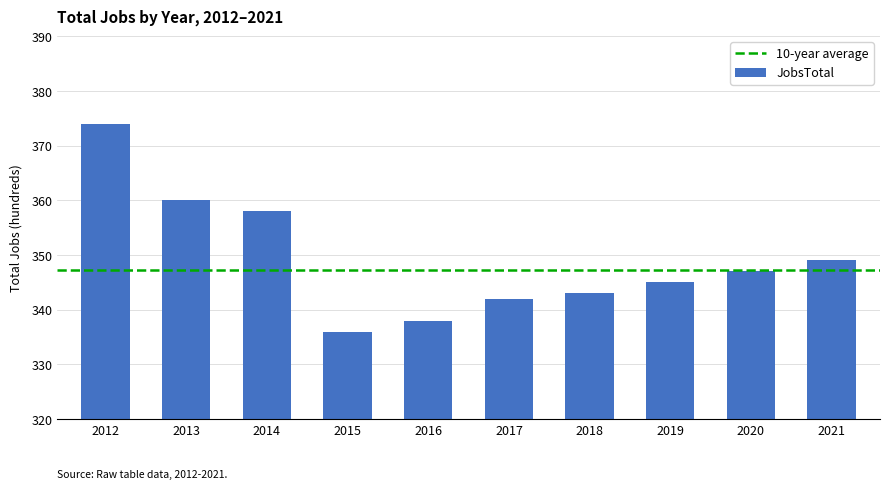

At which category does the chart reach its peak across all series?

2012